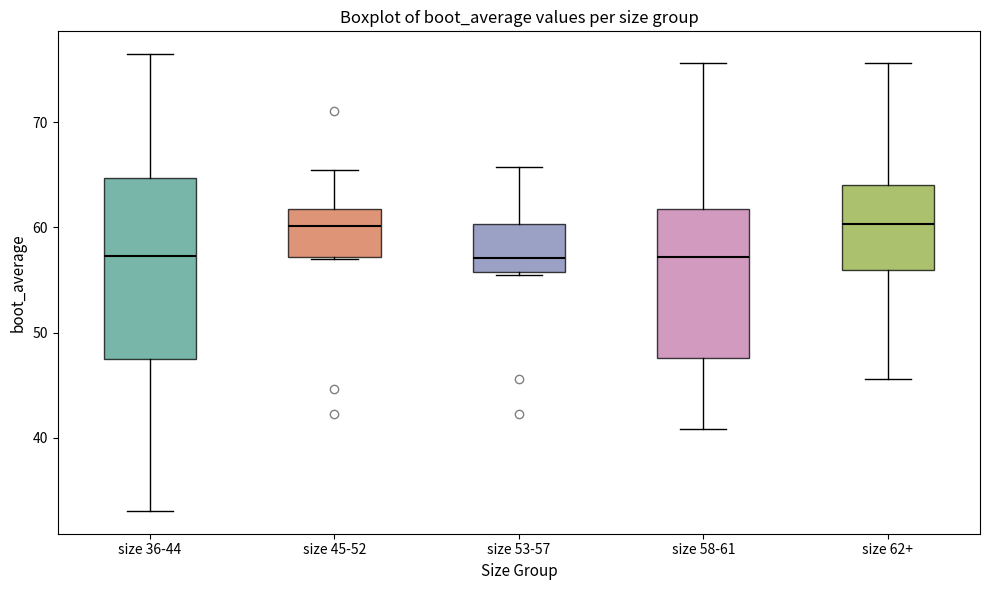

Where is the lower edge of the box for size 62+ on the y-axis? The values are not printed on the chart, so give them approximately, as read against the axis.

56